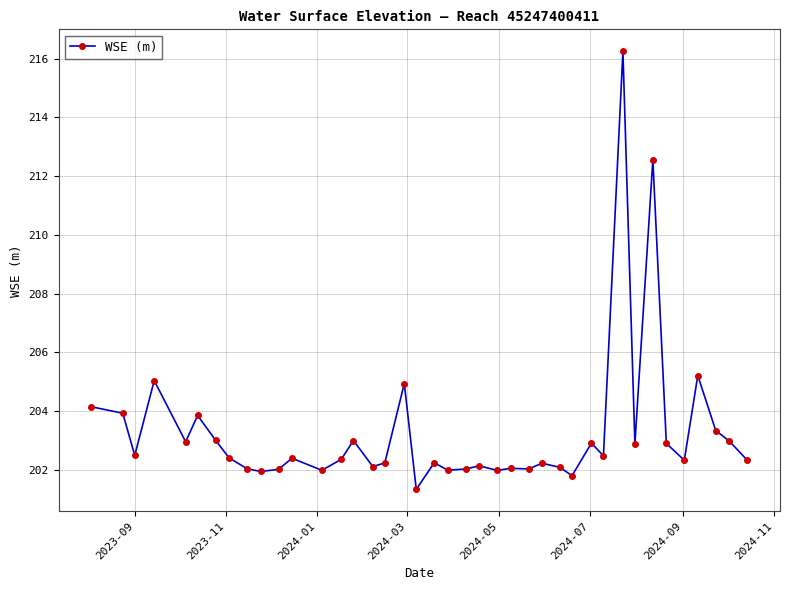

What is the greatest value displayed?

216.3